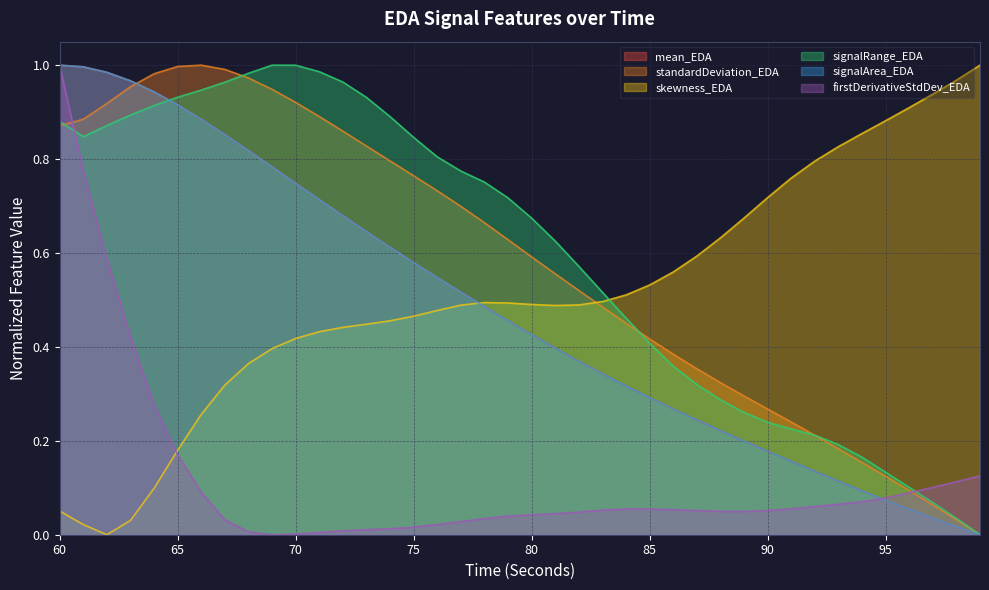

Read the standardDeviation_EDA value at 68.

1.0